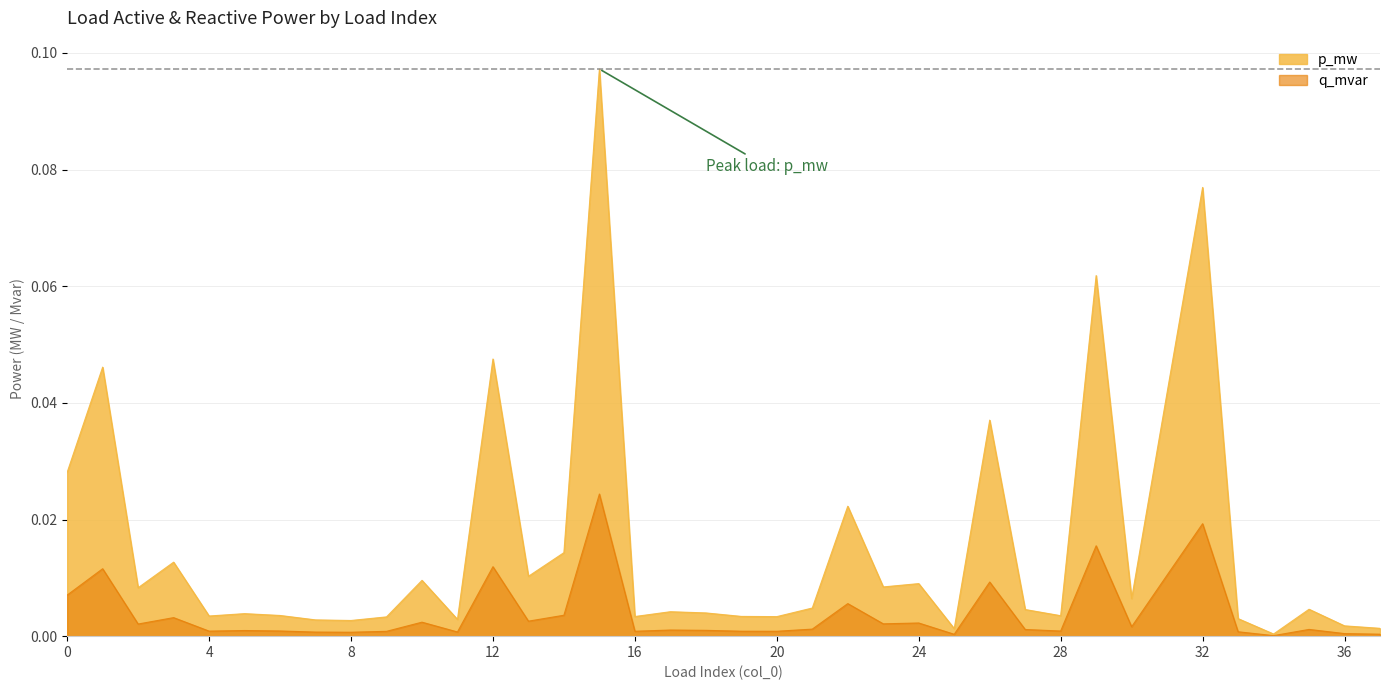

How many series are shown in this chart?

2